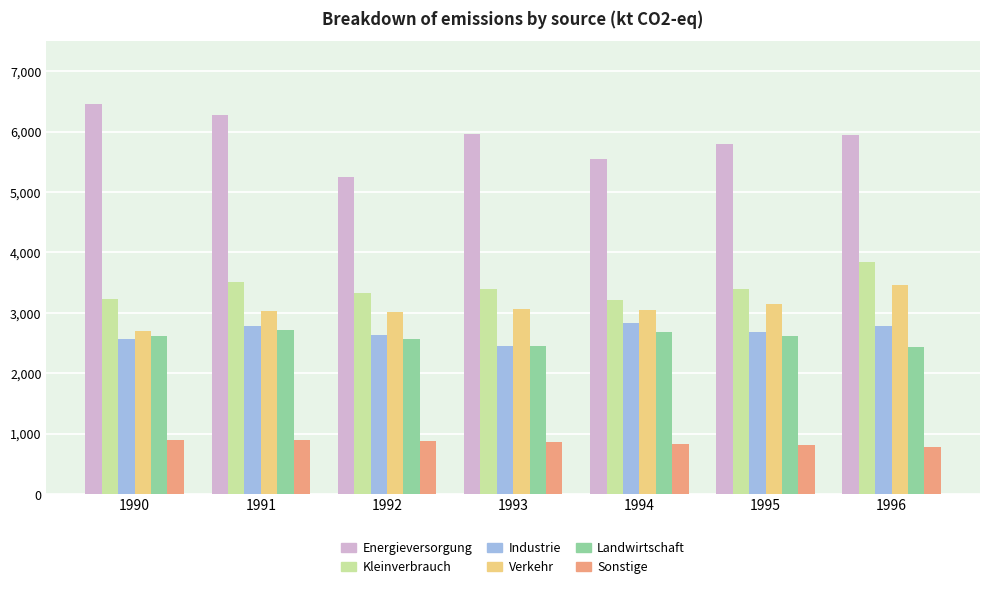

Is the value of Landwirtschaft at 1990 greater than the value of Energieversorgung at 1994?

No